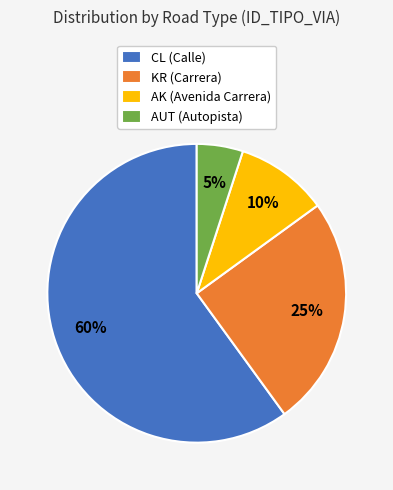

Is the sum of AK and KR greater than half?

No